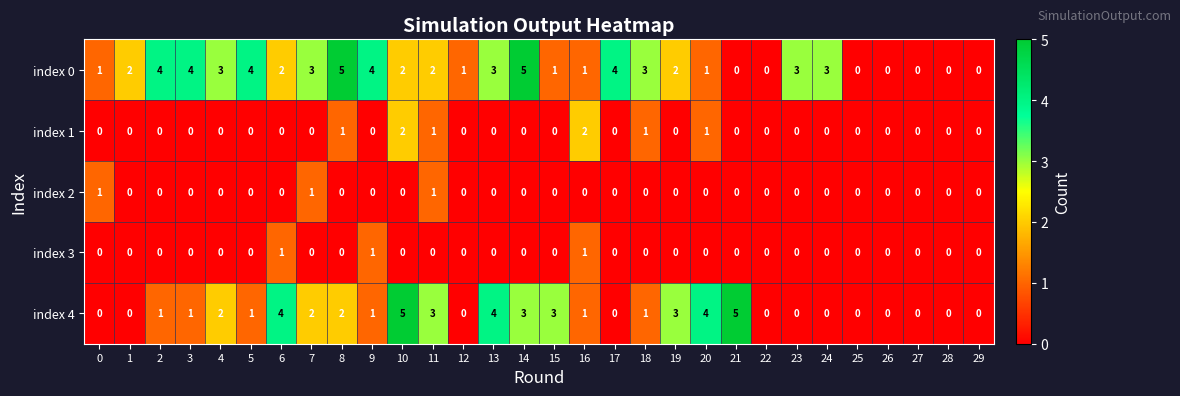

True or false: index 0 has a value of 2 at 6.

True